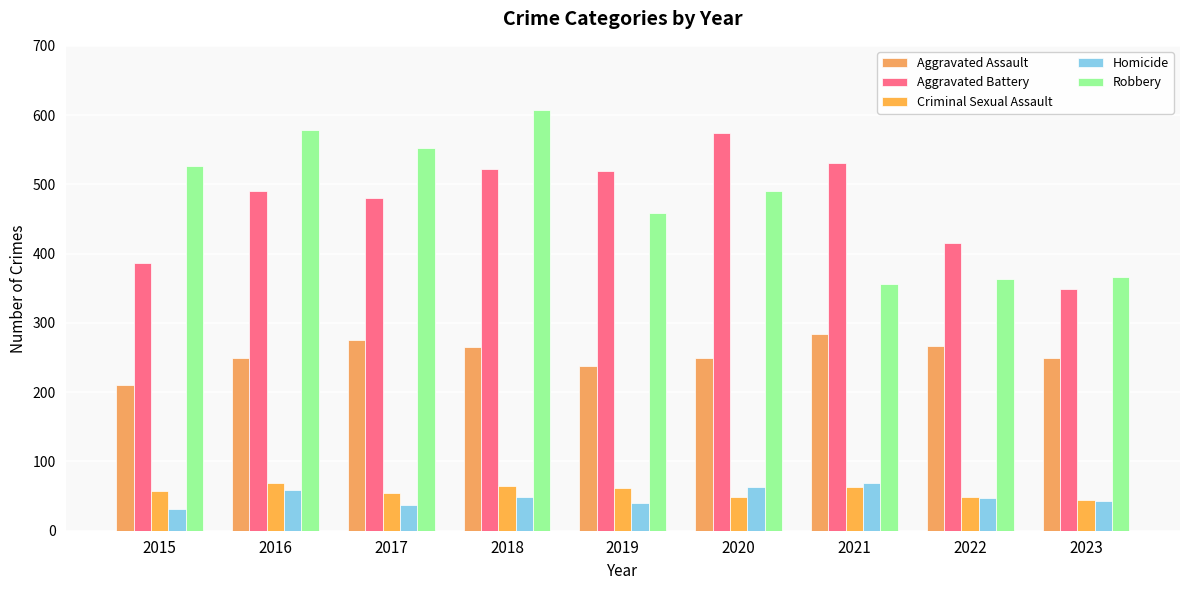

How many bars are there in total?

45